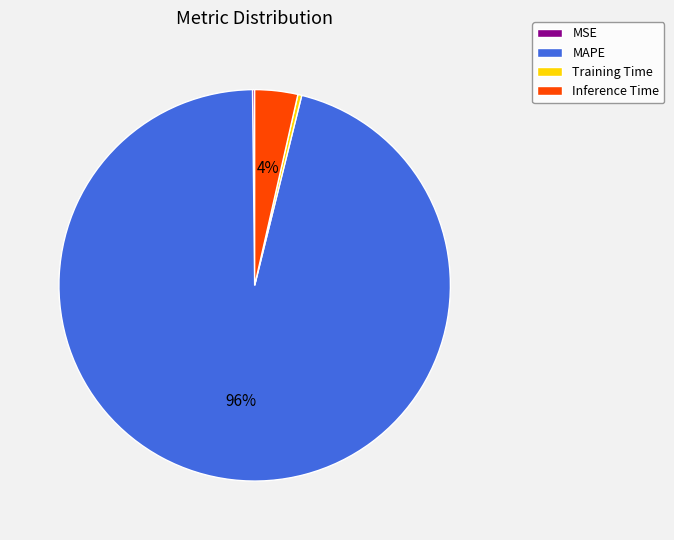

The Inference Time slice represents 17% of the pie. True or false?

False